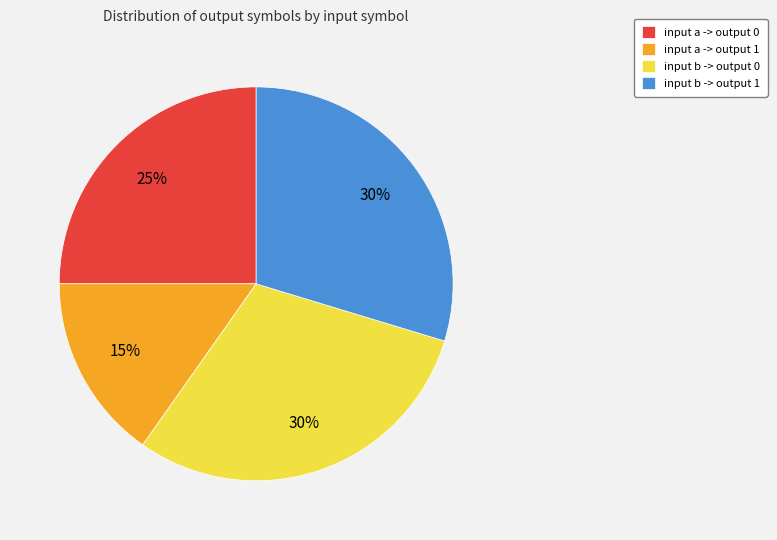

How many slices are in this pie chart?

4